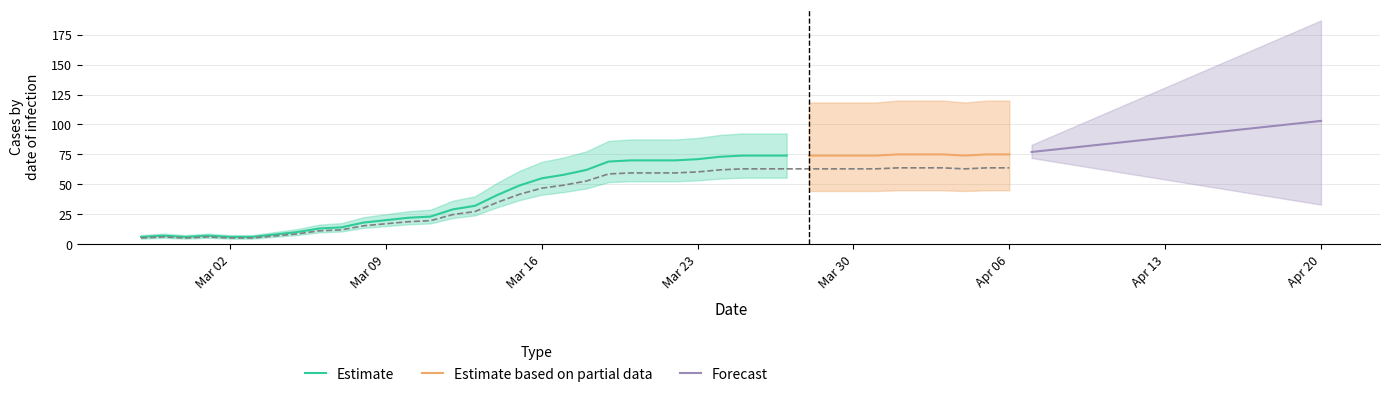

Reading left to right, list all the values displayed in this chart.

5.1	6.0	5.1	6.0	5.1	5.1	6.8	8.5	11.0	11.9	15.3	17.0	18.7	19.6	24.6	27.2	34.9	41.6	46.8	49.3	52.7	58.6	59.5	59.5	59.5	60.4	62.0	62.9	62.9	62.9	62.9	62.9	62.9	62.9	63.8	63.8	63.8	62.9	63.8	63.8